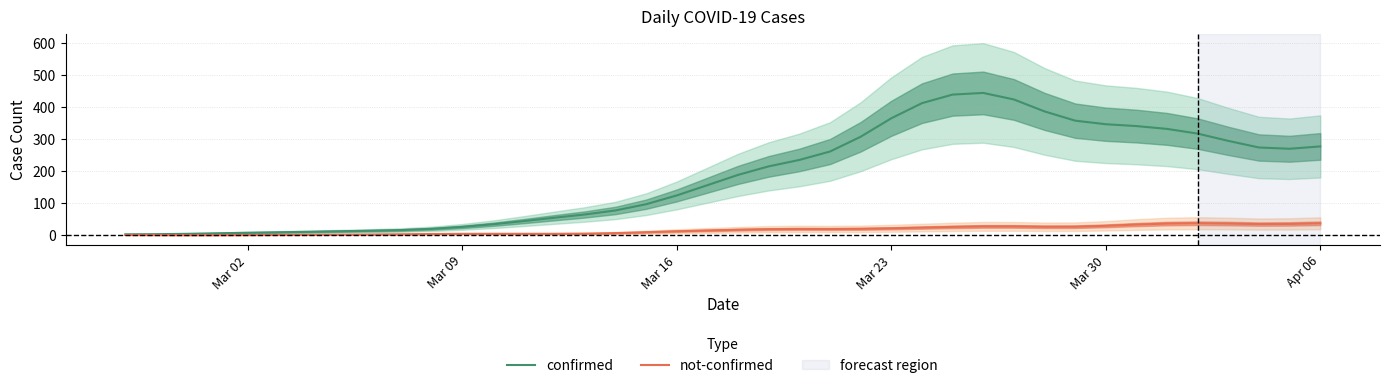

In not-confirmed, how many points are higher than both neighbors (excluding endpoints)?

4